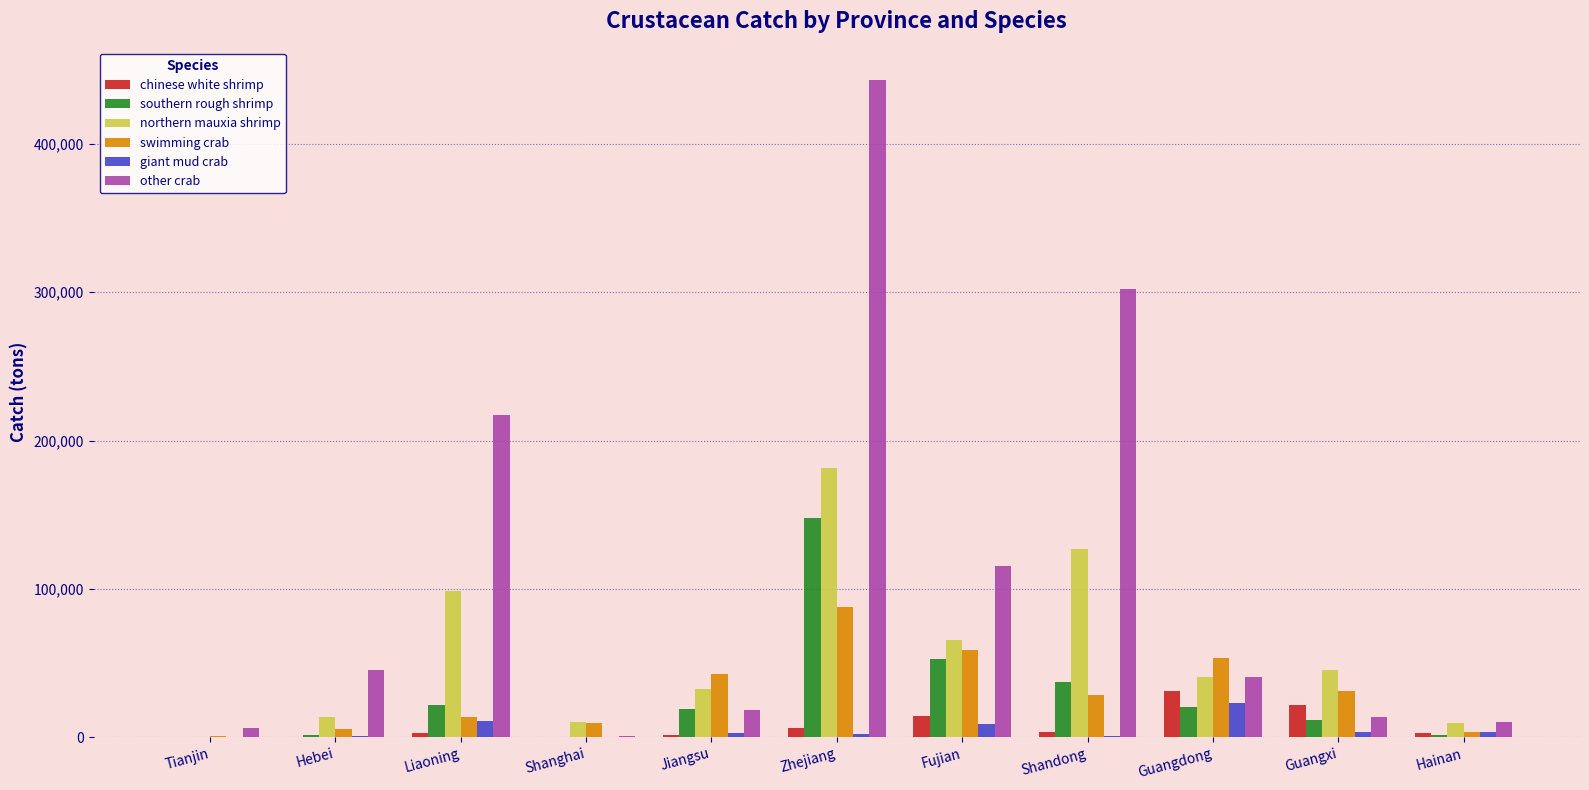

Is it true that northern mauxia shrimp equals 9780 at Hainan?

True